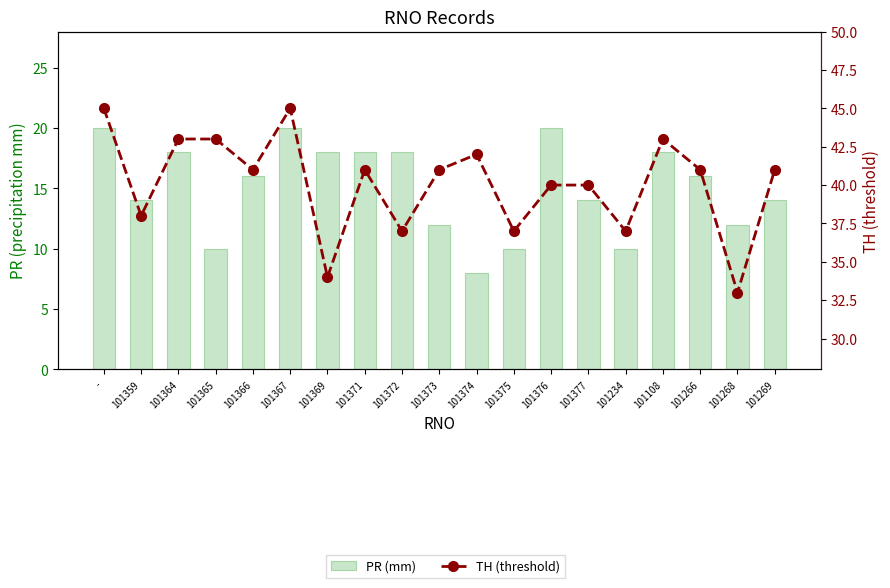

How many values in the PR (mm) series exceed 16?

8